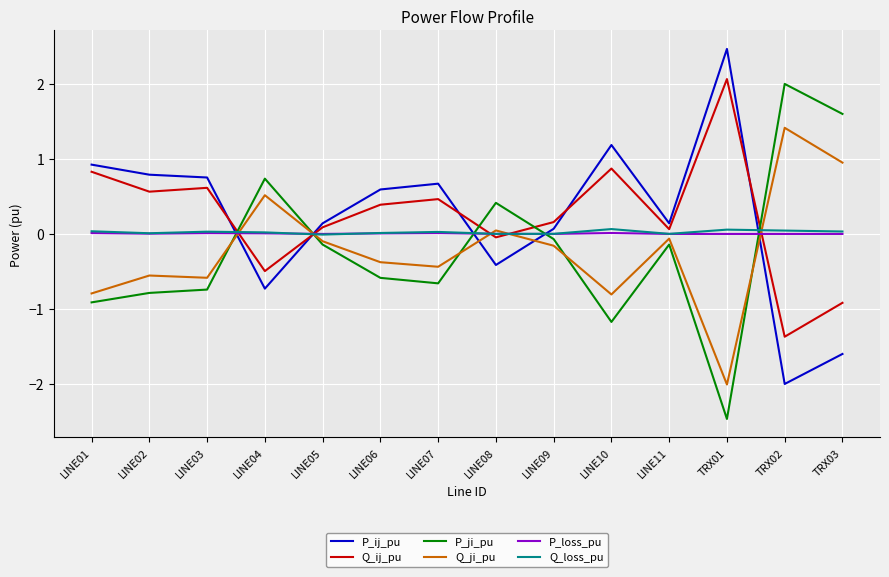

The Q_loss_pu series shows 0.0 at LINE02. True or false?

True